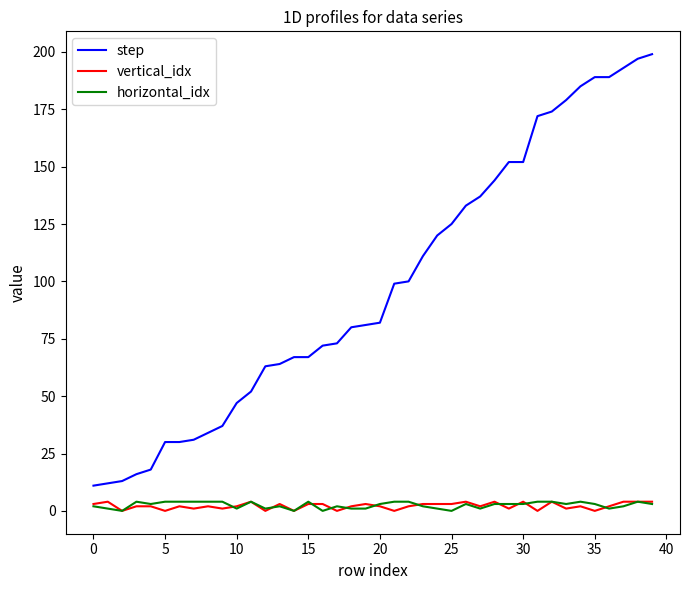

True or false: vertical_idx and step intersect in this chart.

False